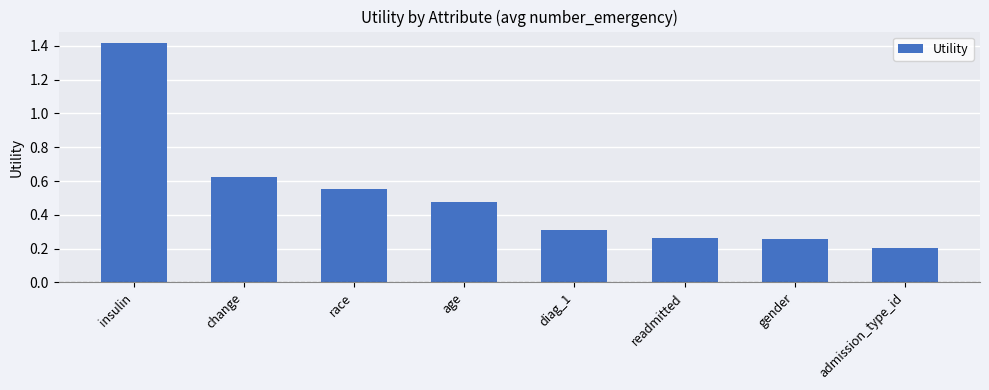

What value does the data have at insulin?

1.4